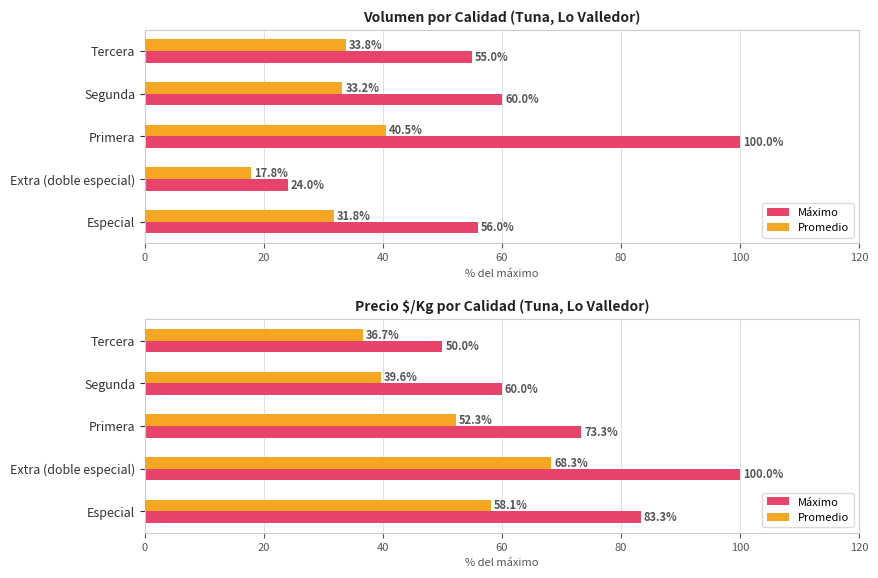

What are all the series names shown in the legend?

Máximo, Promedio